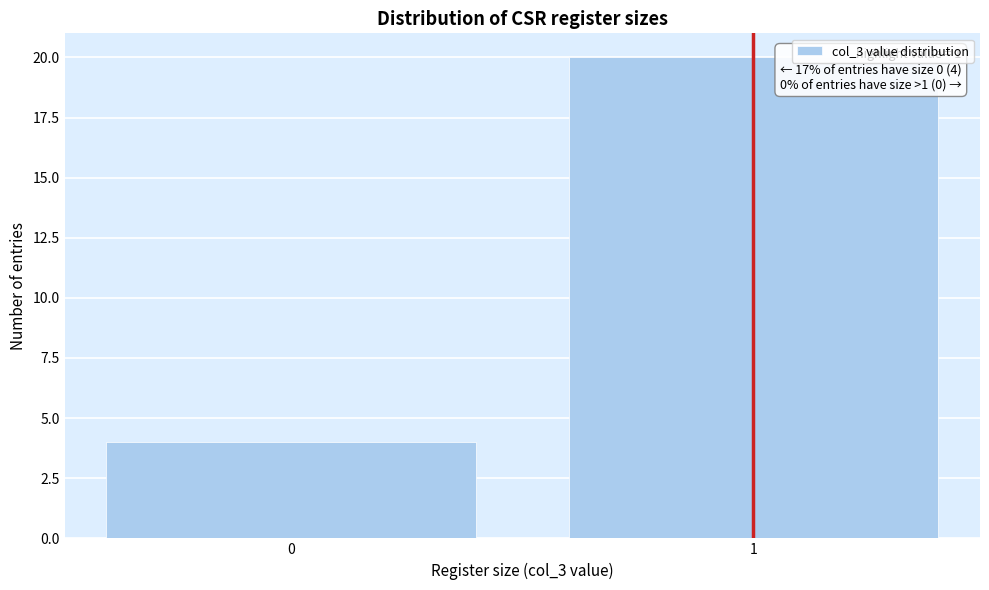

Reading left to right, transcribe all the data shown in this chart.

0=4	1=20